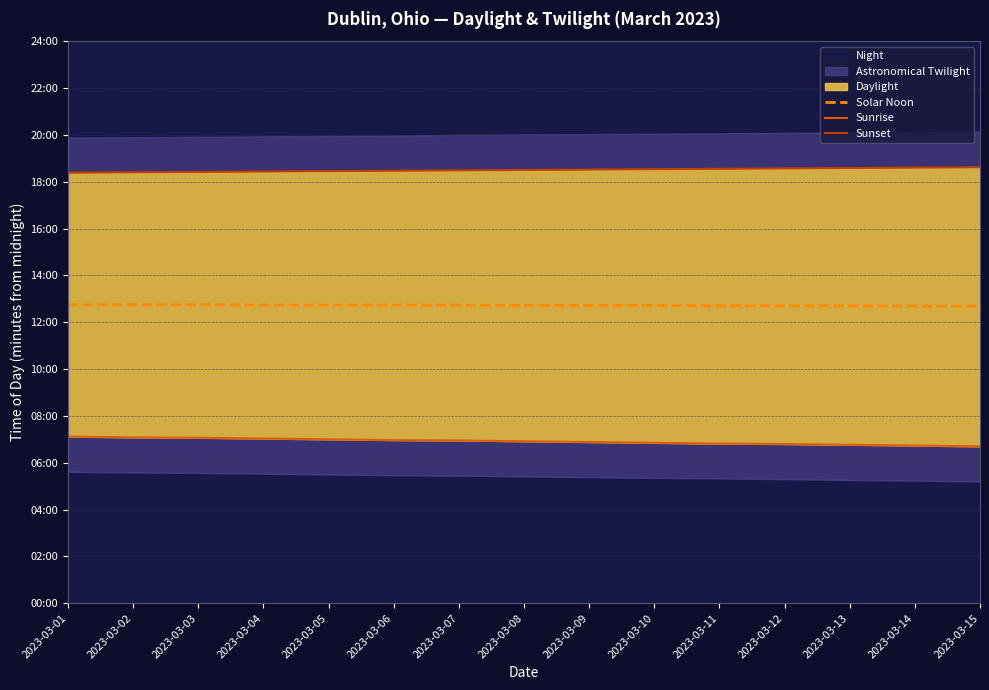

Reading left to right, transcribe all the data shown in this chart.

Solar Noon: 765	765	765	764	764	764	764	763	763	763	762	762	762	761	761
Sunrise: 427	425	424	422	420	418	417	415	413	411	409	408	406	404	402
Sunset: 1103	1104	1105	1106	1107	1108	1109	1110	1111	1112	1113	1114	1115	1116	1117